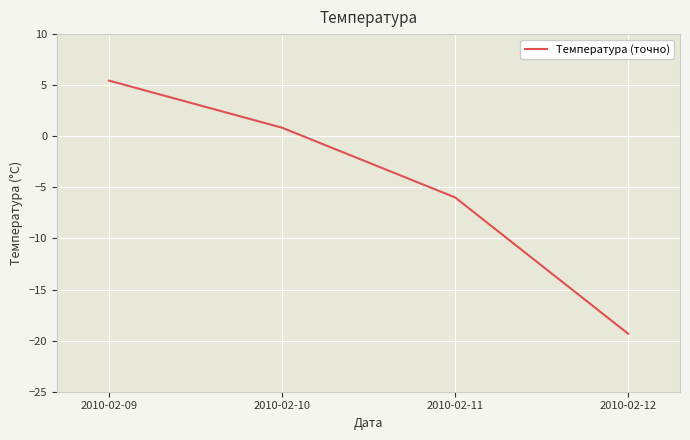

Is it true that the value at 2010-02-12 is -19.3?

True